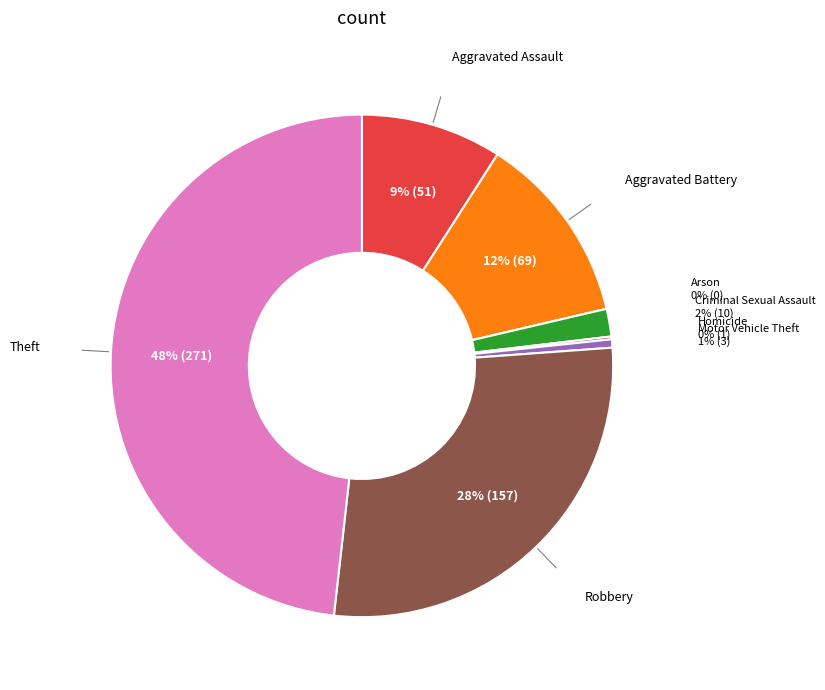

Which category has the biggest portion of the pie?

Theft